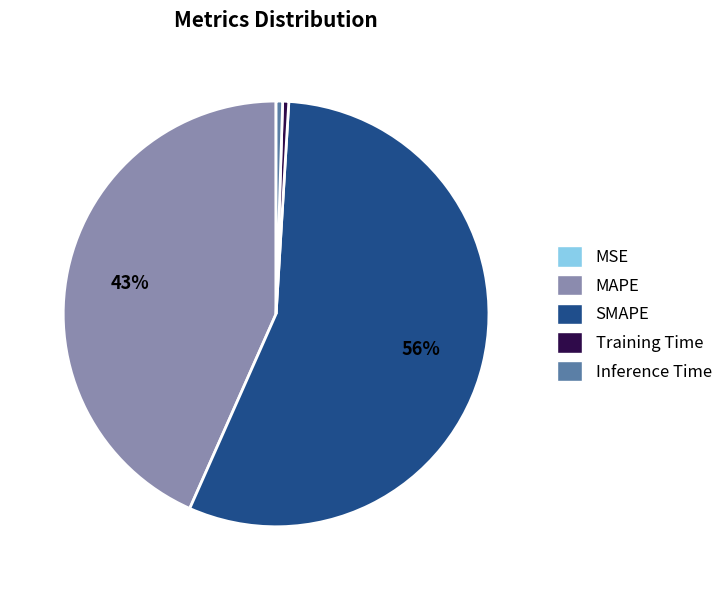

Between SMAPE and Training Time, which is larger?

SMAPE